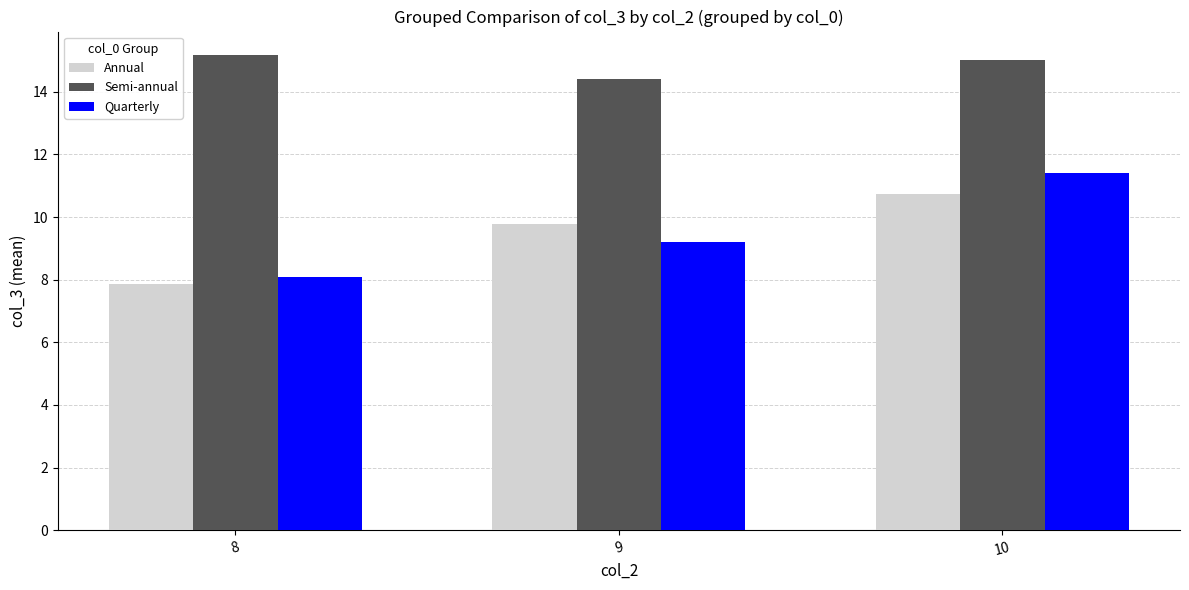

Which series has the largest range (max minus min)?

Quarterly